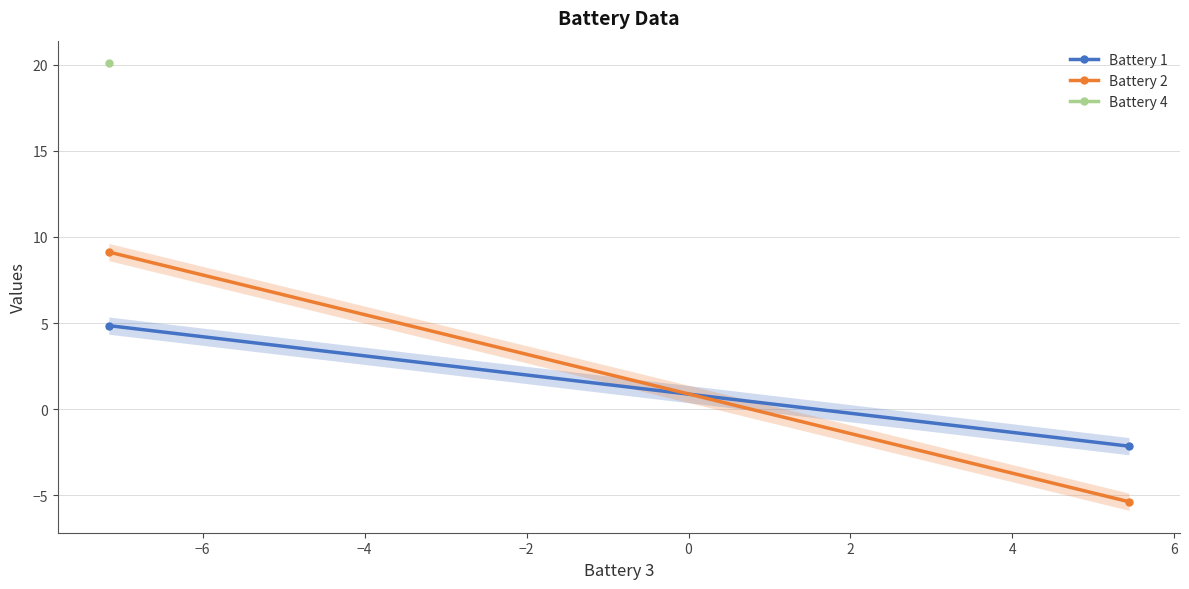

What is the sum of all Battery 1 values?

2.7